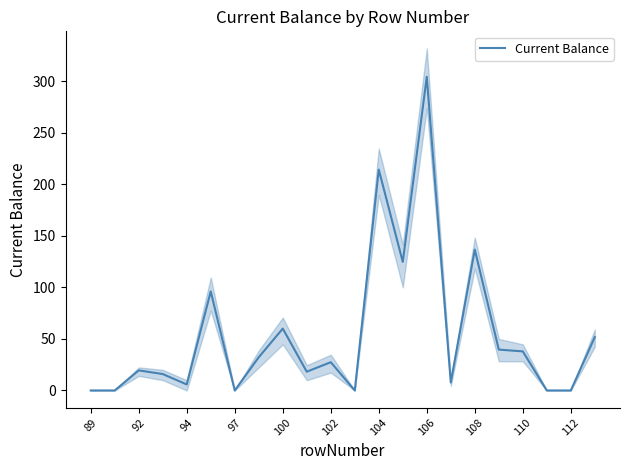

What is the average value?

54.2